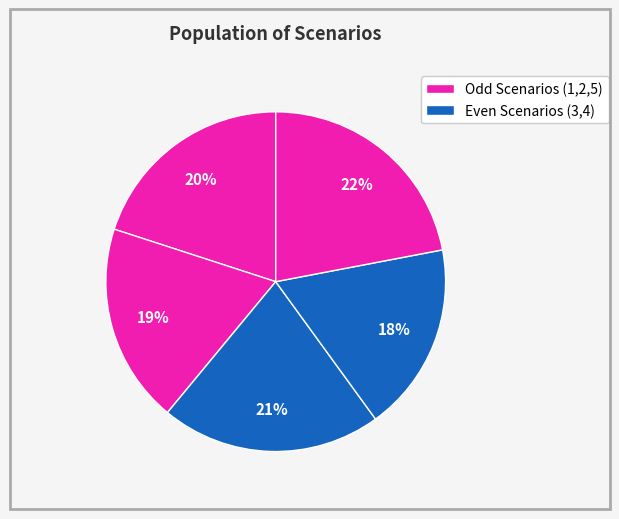

Which slice is the smallest?

4